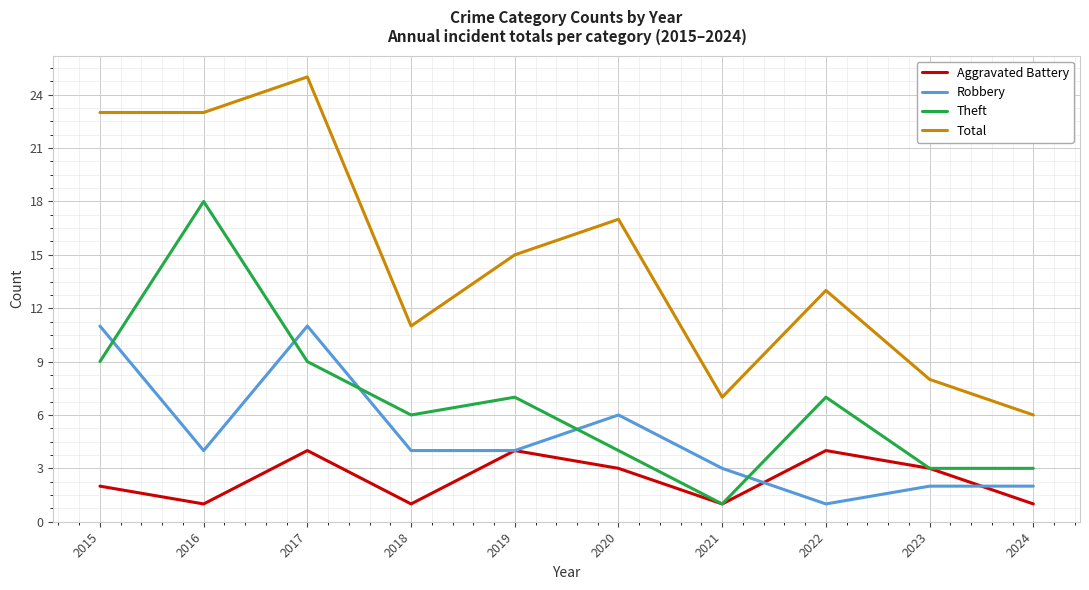

Rank the series by their average value, from lowest to highest.

Aggravated Battery, Robbery, Theft, Total